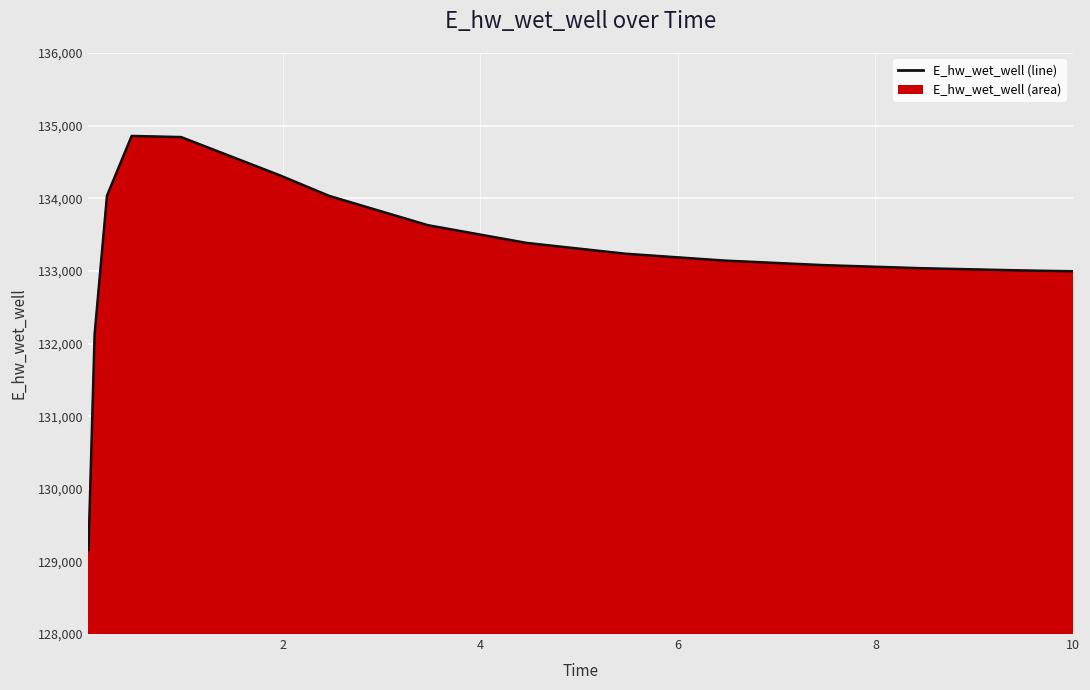

What is the smallest value displayed?

129155.8